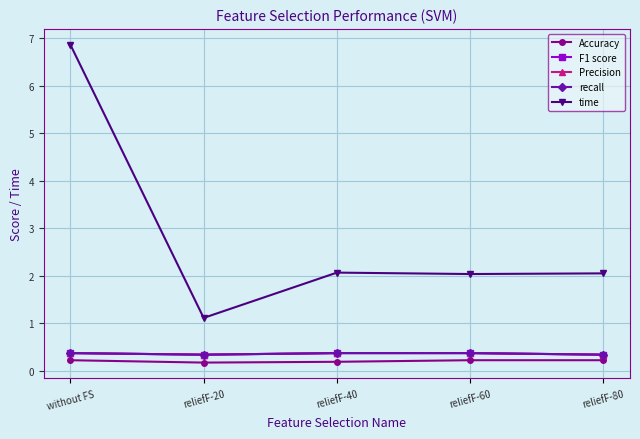

At which label does F1 score reach its peak?

without FS